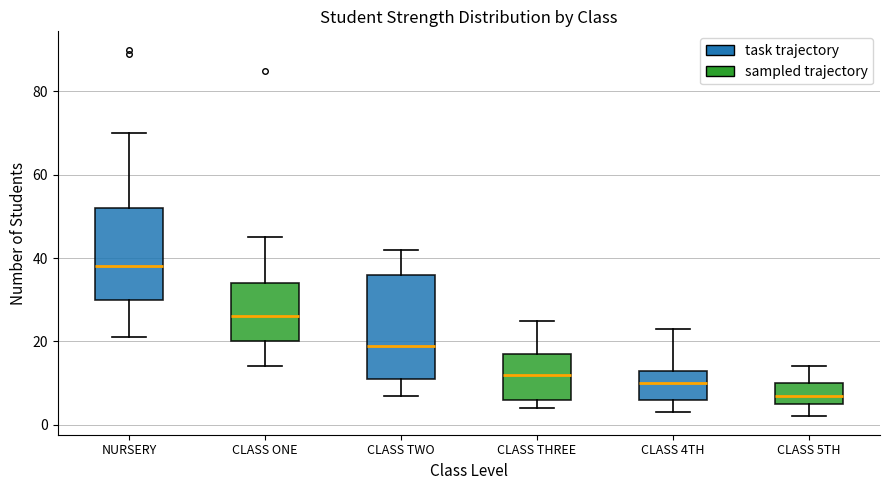

Reading left to right, read every box against the y-axis: the position of its median line, the range the box covers, and the ends of its whiskers. The values are not printed on the chart, so give them approximately, as read against the axis.

NURSERY: median 38, box 30 to 52, whiskers 22 to 70
CLASS ONE: median 26, box 20 to 34, whiskers 14 to 46
CLASS TWO: median 20, box 12 to 36, whiskers 8 to 42
CLASS THREE: median 12, box 6 to 18, whiskers 4 to 26
CLASS 4TH: median 10, box 6 to 14, whiskers 4 to 24
CLASS 5TH: median 8, box 6 to 10, whiskers 2 to 14